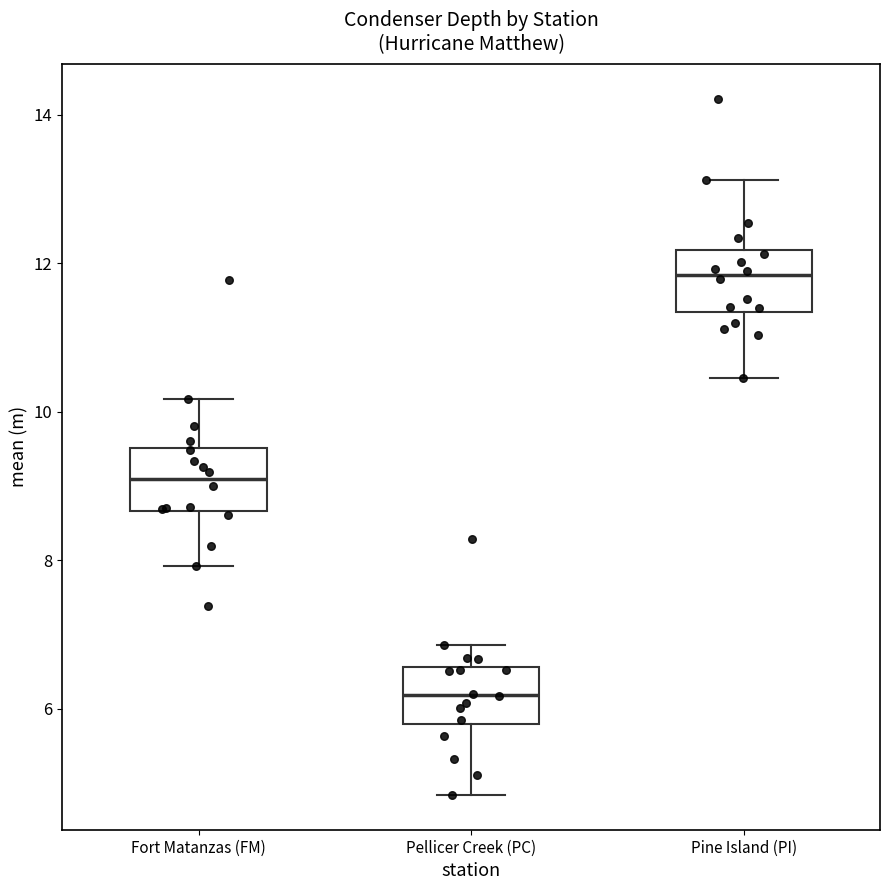

Reading left to right, read every box against the y-axis: the position of its median line, the range the box covers, and the ends of its whiskers. The values are not printed on the chart, so give them approximately, as read against the axis.

Fort Matanzas (FM): median 9.0, box 8.6 to 9.6, whiskers 8.0 to 10.2
Pellicer Creek (PC): median 6.2, box 5.8 to 6.6, whiskers 4.8 to 6.8
Pine Island (PI): median 11.8, box 11.4 to 12.2, whiskers 10.4 to 13.2